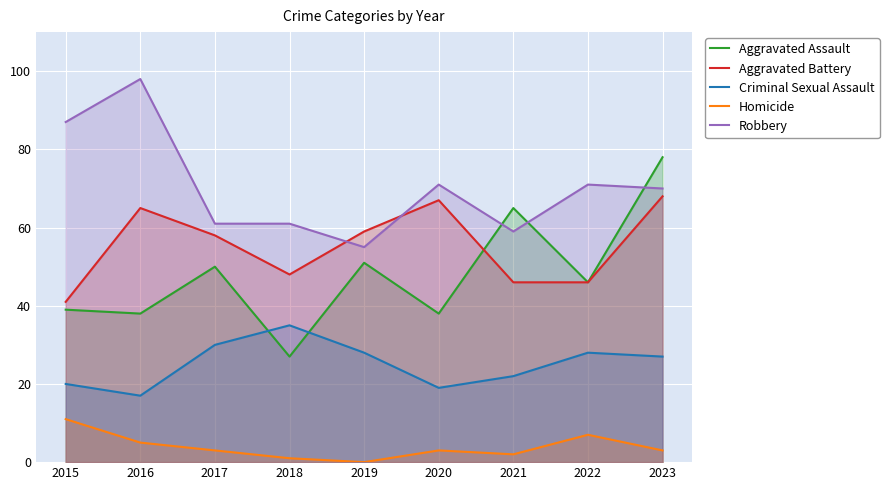

Between 2018 and 2019, which series saw the biggest shift?

Aggravated Assault